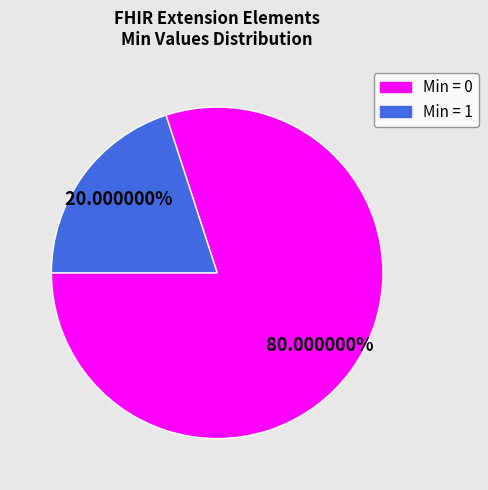

Is there any slice that represents more than half of the pie?

Yes